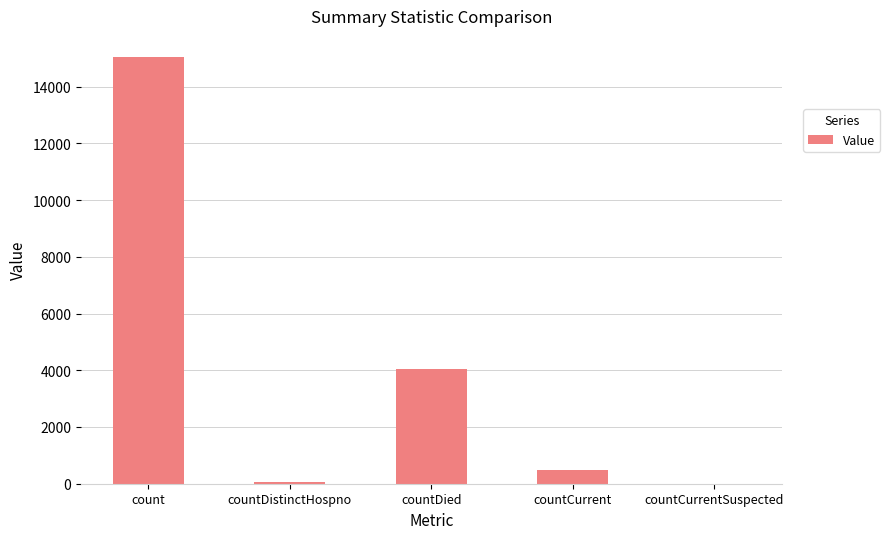

What is the change in value from count to countCurrentSuspected?

-15034